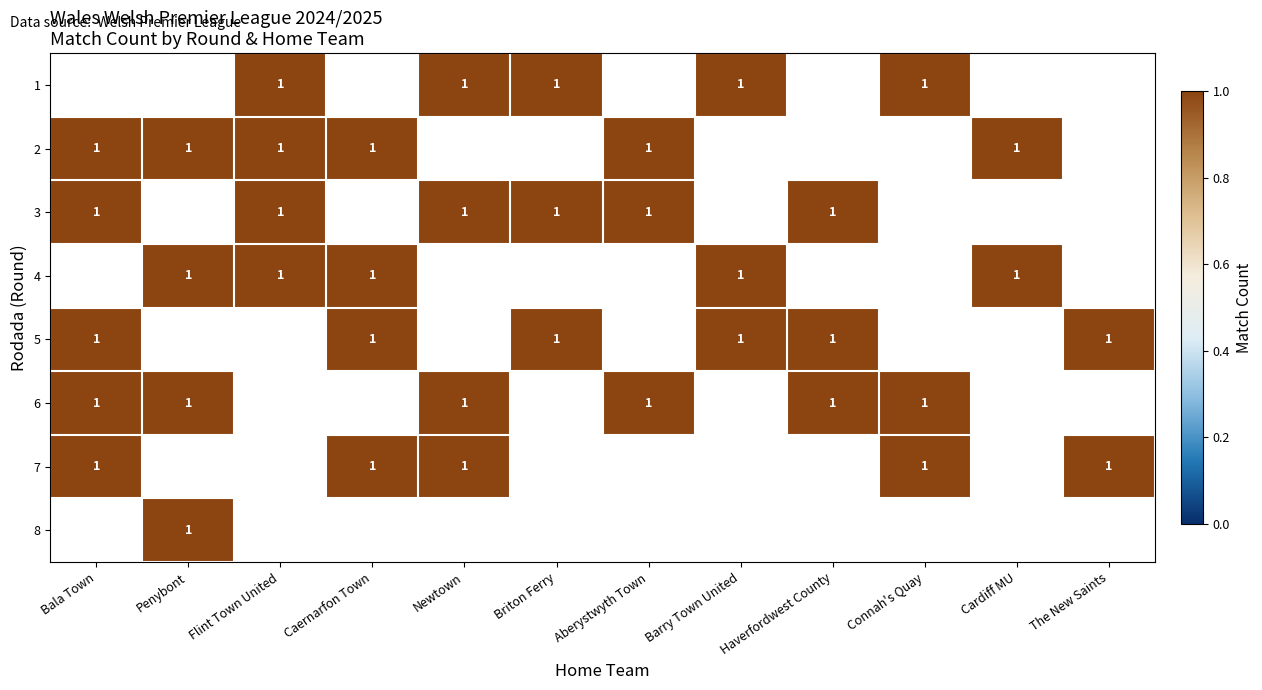

List the series in order of their peak value, lowest first.

1, 2, 3, 4, 5, 6, 7, 8